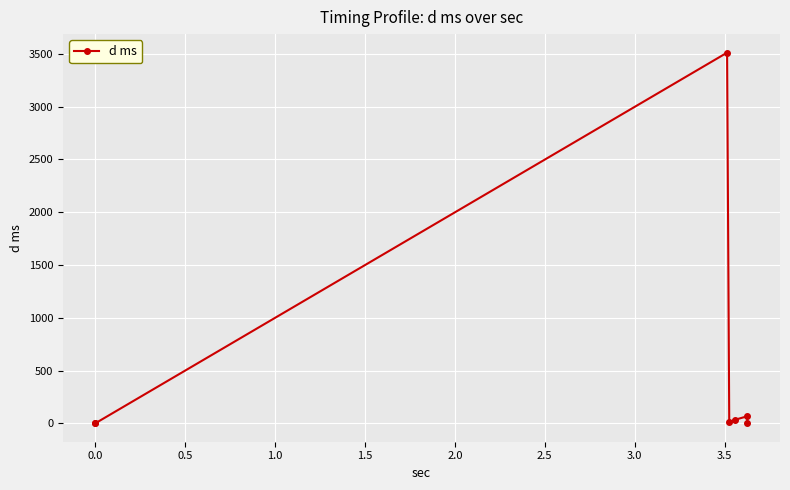

Reading left to right, transcribe all the data shown in this chart.

0.9	0.8	3512.4	11.8	33.8	66.2	1.3